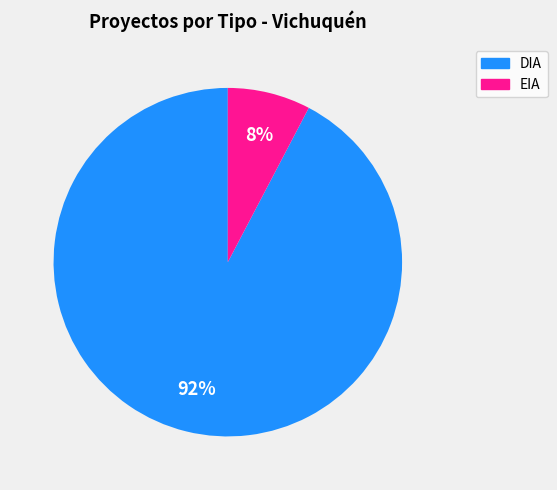

Count the number of slices in the pie.

2